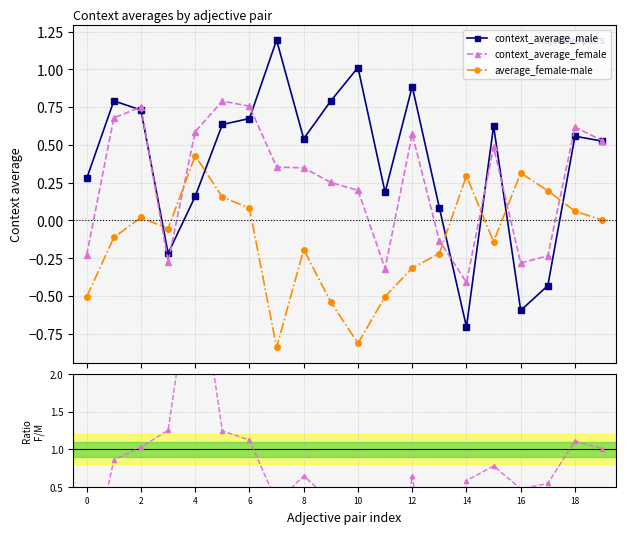

What is the highest value of the context_average_male series?

1.2